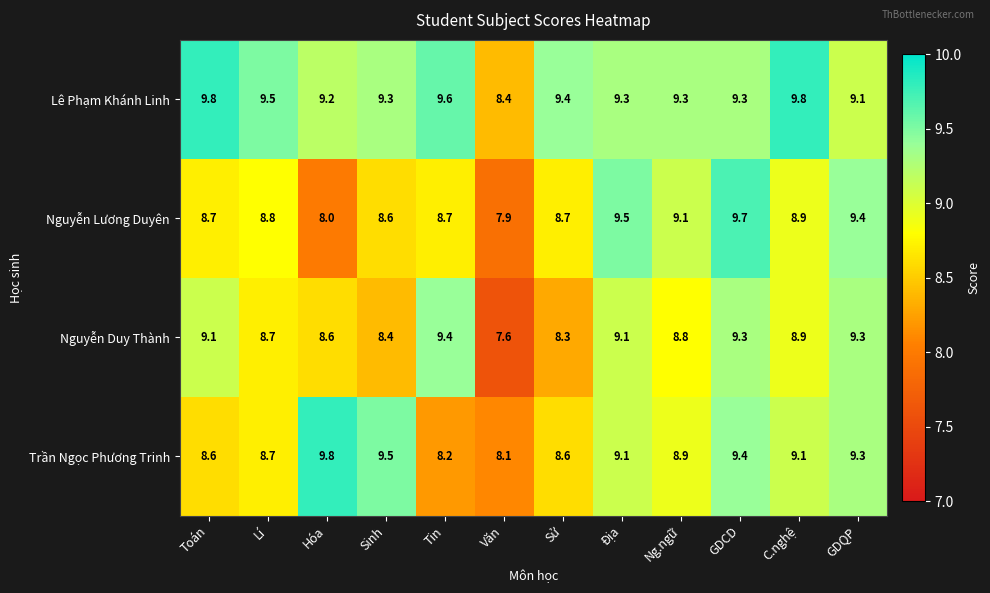

What is the greatest value displayed?

9.8